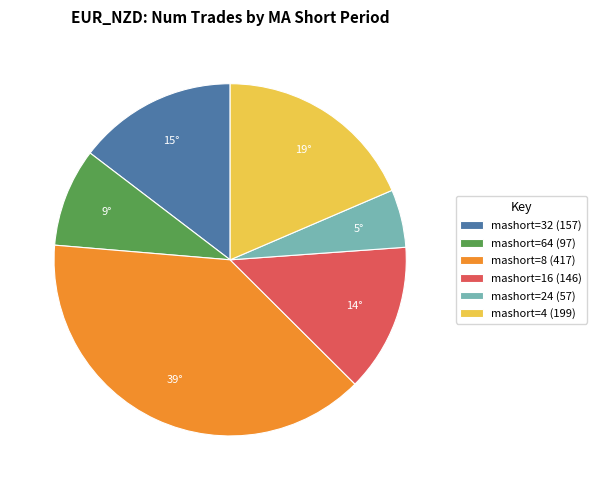

True or false: mashort=4 (199) accounts for 19% of the total.

True